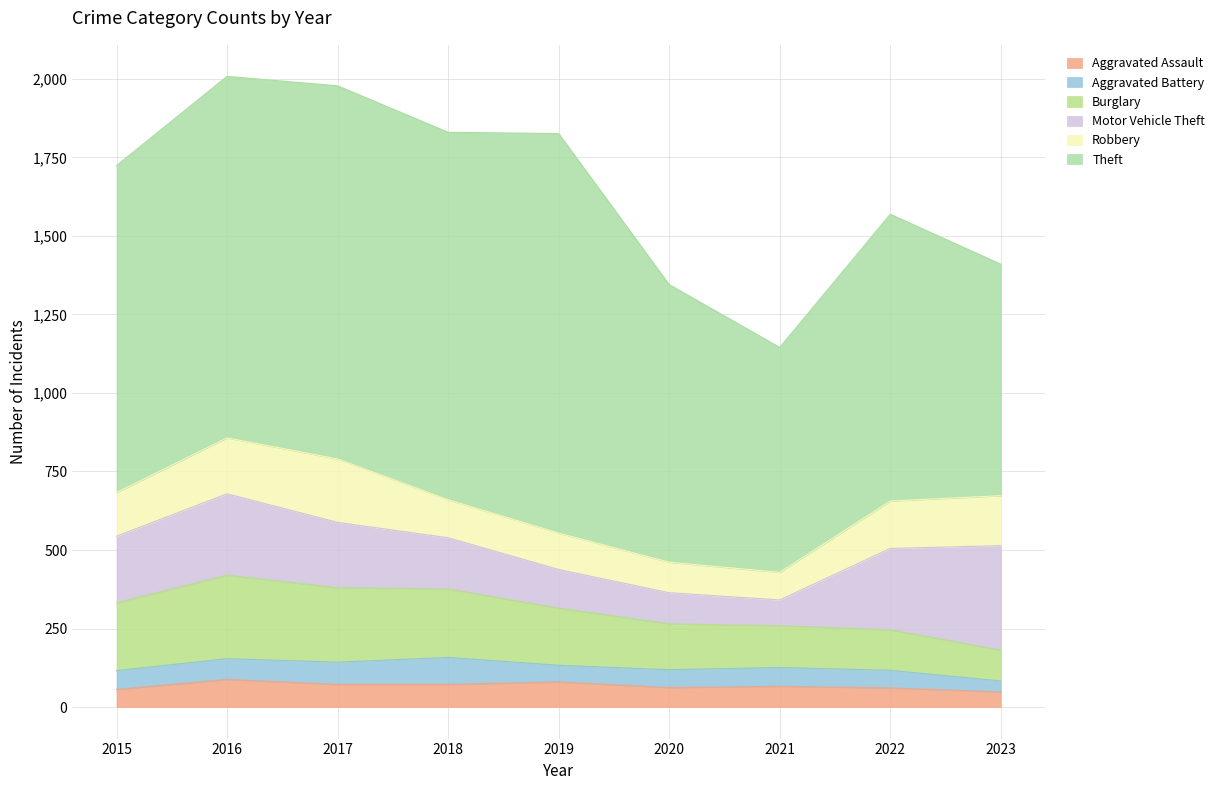

Which has a higher value, 2015 or 2023?

2015